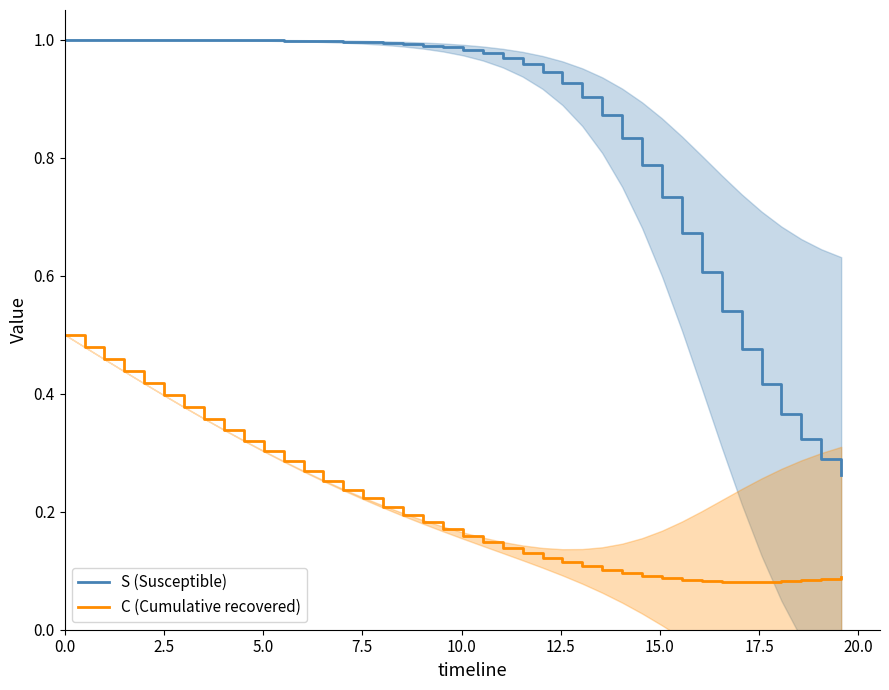

True or false: S (Susceptible) and C (Cumulative recovered) intersect in this chart.

False